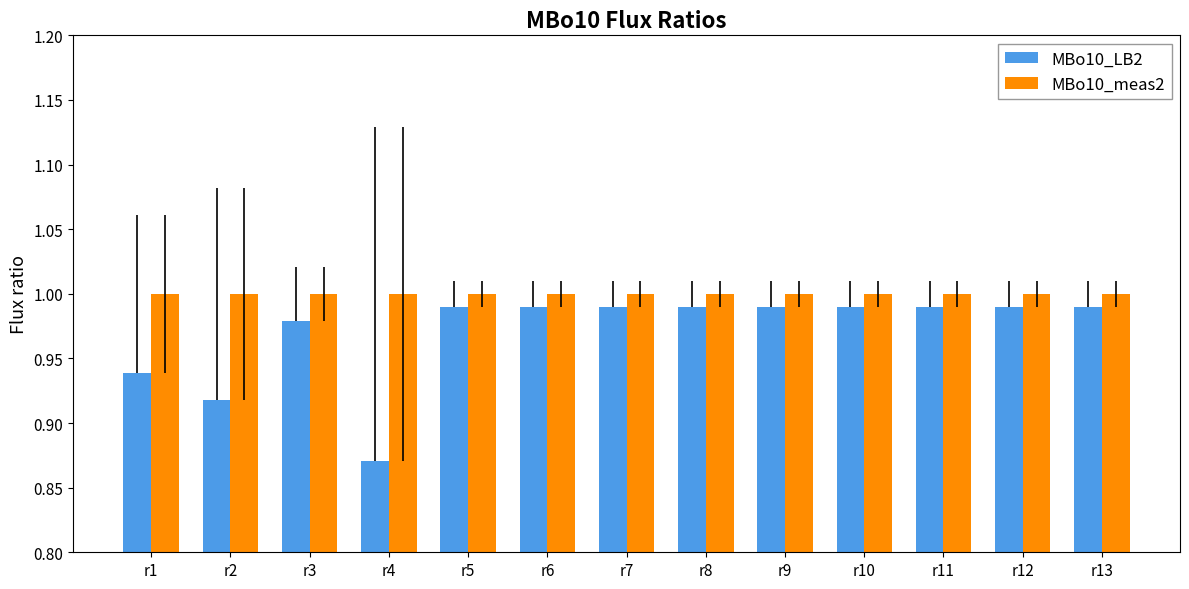

What is the sum of the MBo10_meas2 values at r6 and r2?

2.0